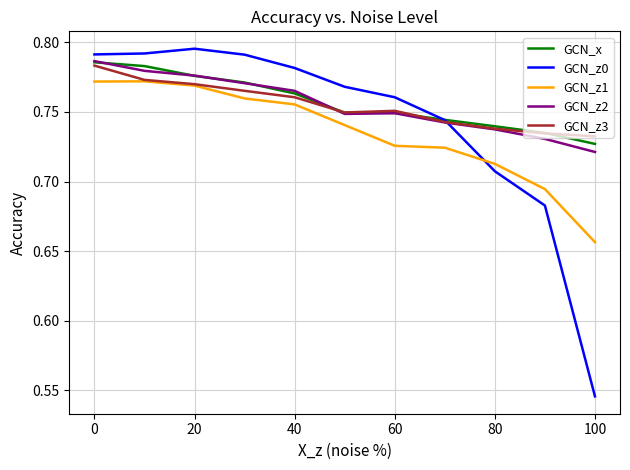

How many intersections are there between GCN_z1 and GCN_z0?

1